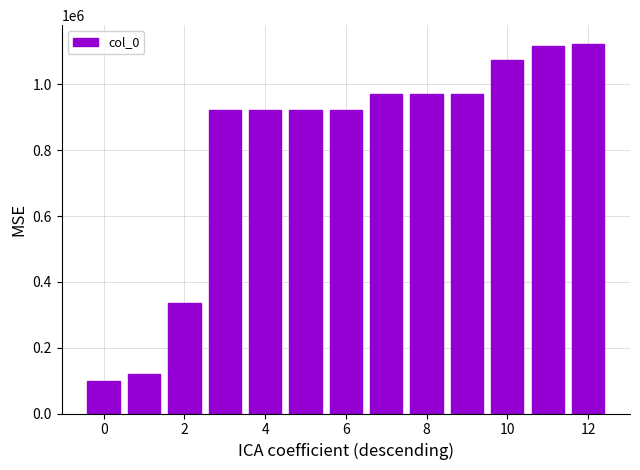

What is the greatest value displayed?

1123822